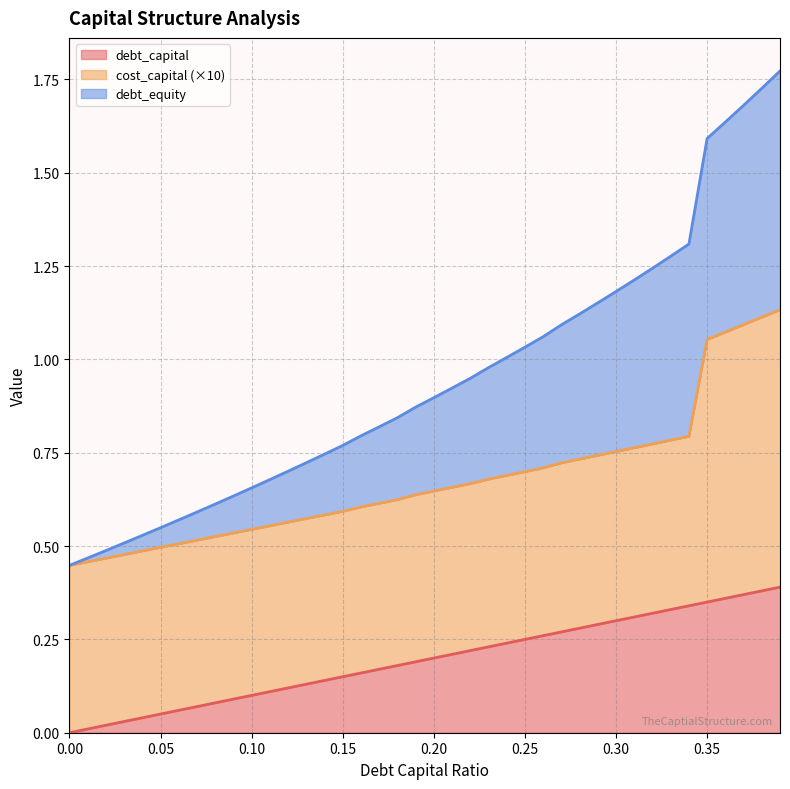

Does the chart have visible grid lines?

Yes